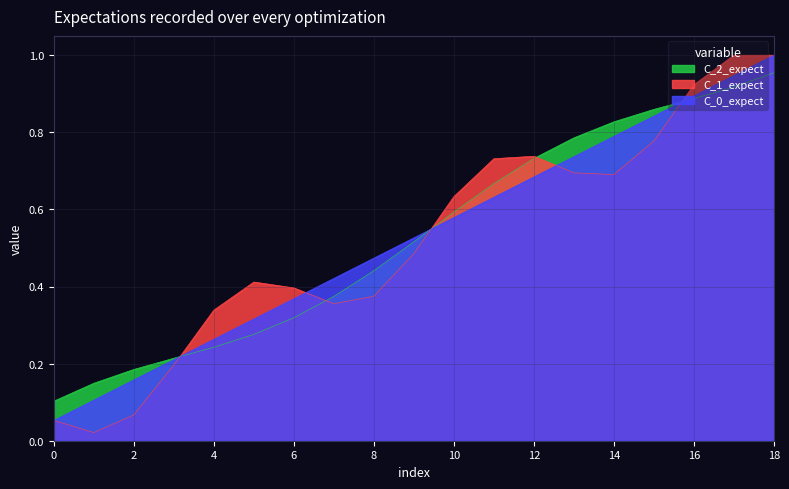

Is the value of @id at 13 greater than the value of row_index at 7?

Yes